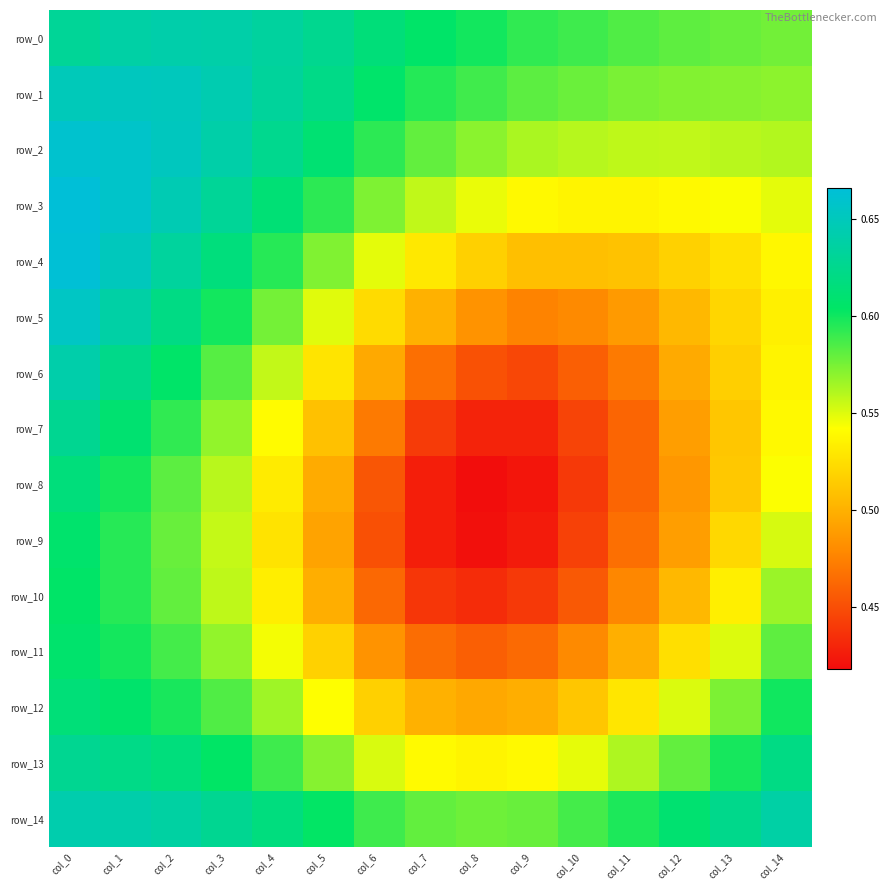

At which category does the chart reach its minimum across all series?

col_8